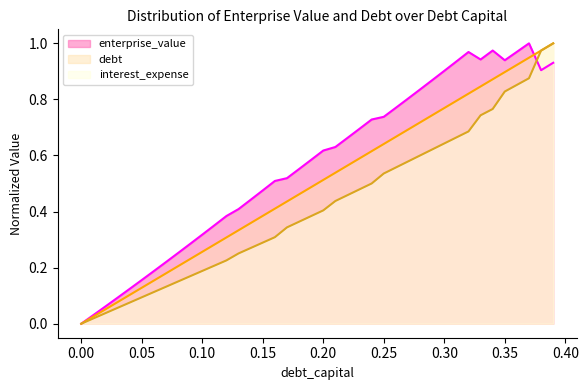

What is the value of the debt_capital point at the 23rd from the left?

0.6